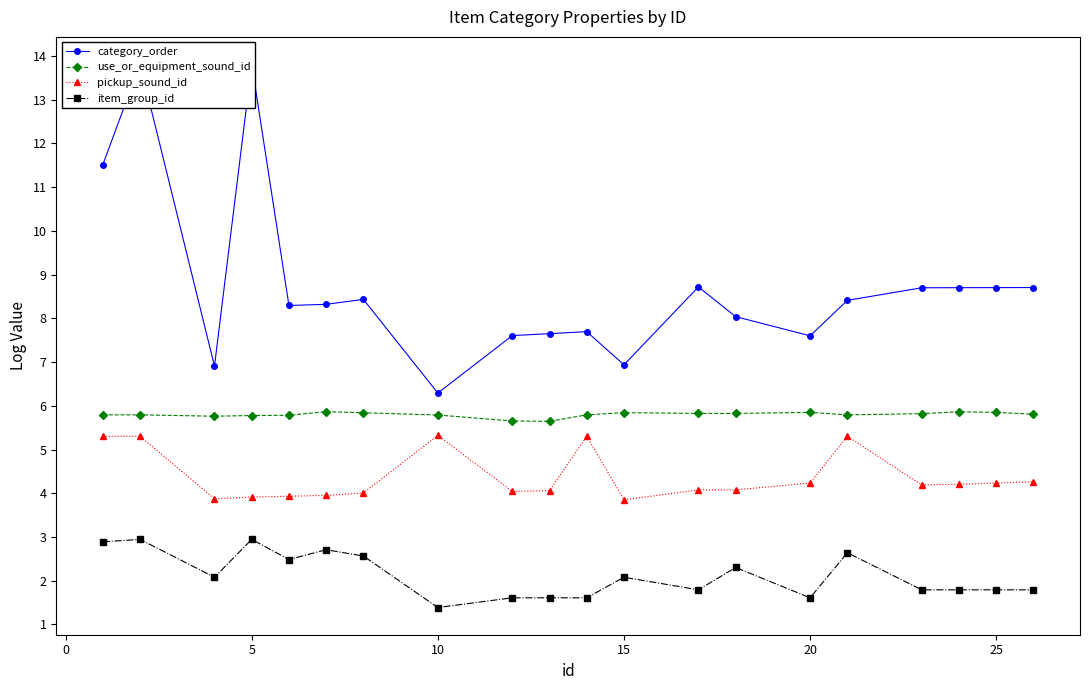

How many data points in category_order are above 8?

13